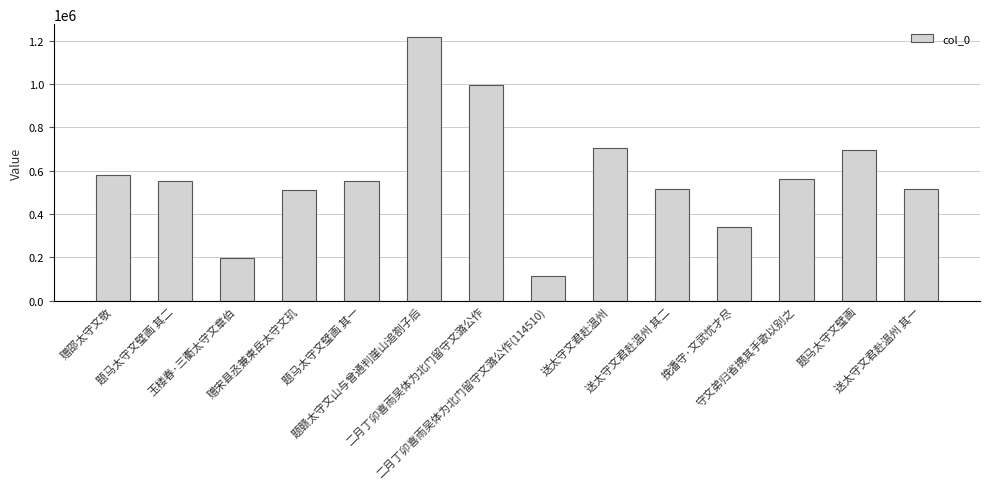

What is the average value?

574970